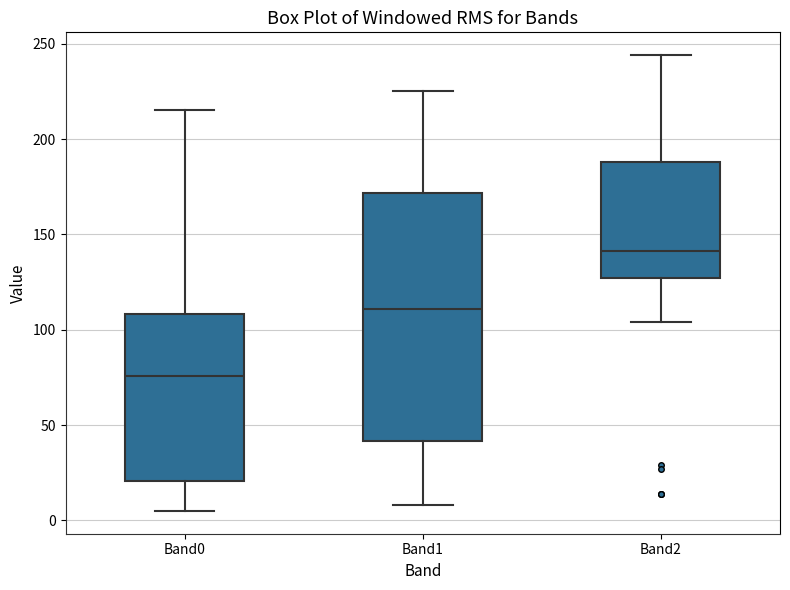

Reading left to right, transcribe this box plot: for each box, give where its median line is, the range the box spans, and where its two whiskers end, as read against the y-axis. The values are not printed on the chart, so give them approximately, as read against the axis.

Band0: median 75, box 20 to 110, whiskers 5 to 215
Band1: median 110, box 40 to 170, whiskers 10 to 225
Band2: median 140, box 125 to 190, whiskers 105 to 245